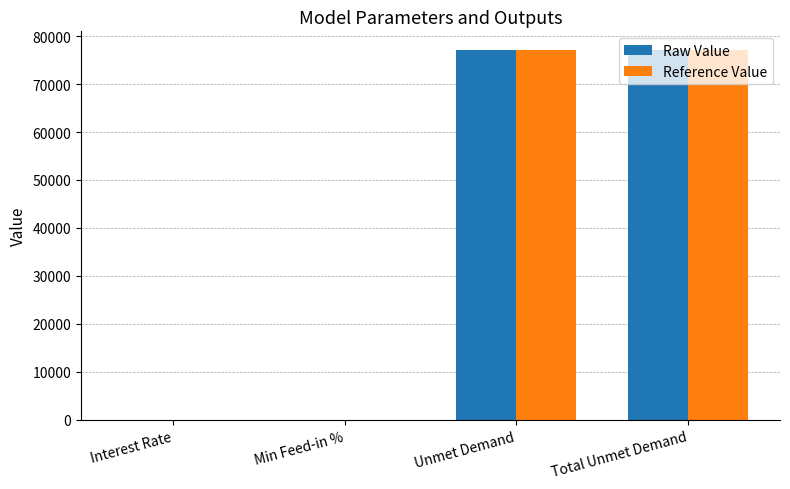

Is the value of Reference Value at Unmet Demand greater than the value of Raw Value at Min Feed-in %?

Yes